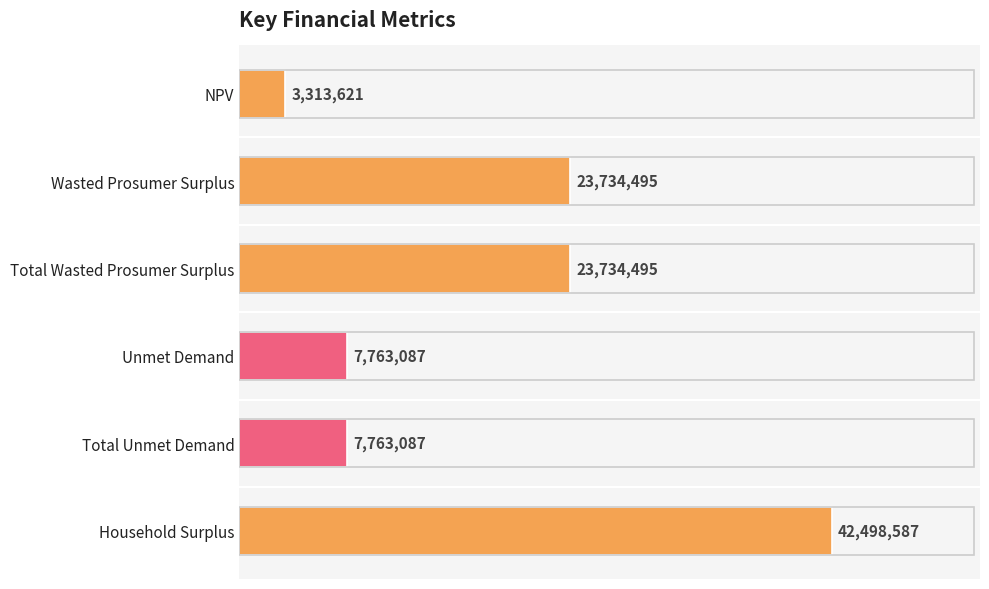

What is the label of the 5th bar from the bottom?

Wasted Prosumer Surplus